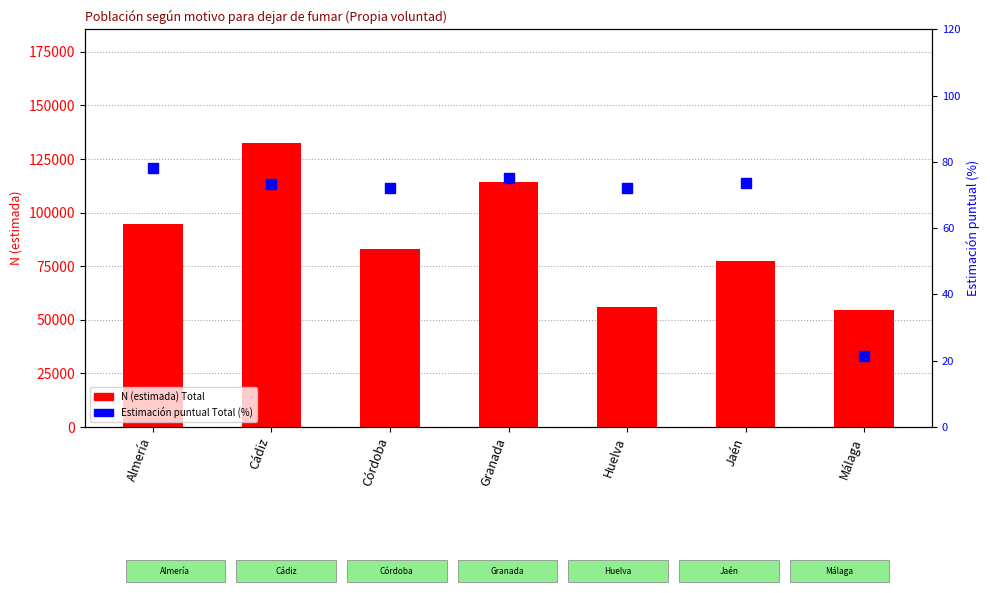

Which series reaches the minimum Y coordinate?

Estimación puntual Total (%)